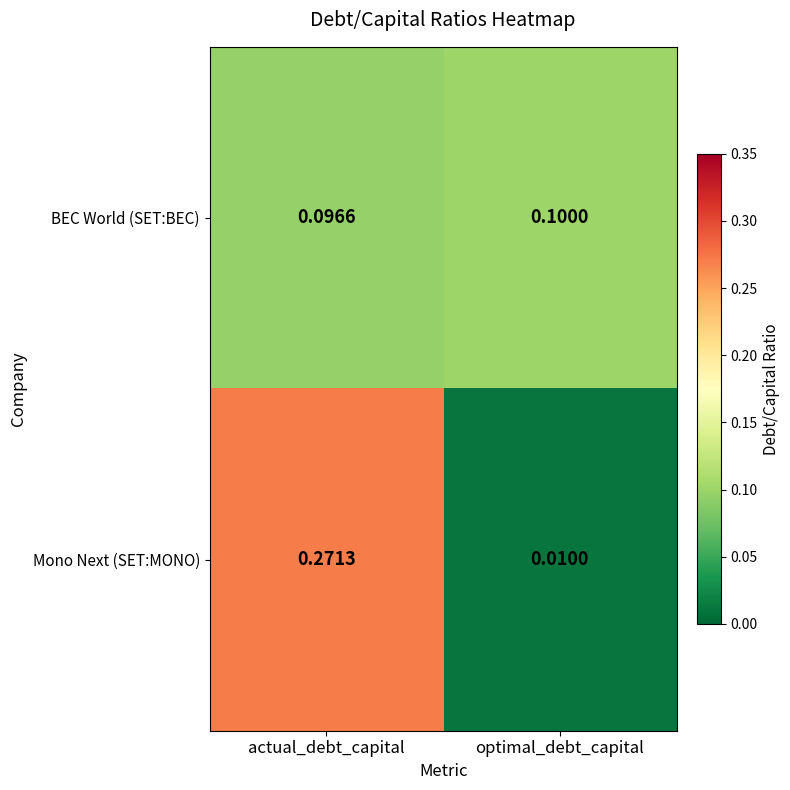

Which series has the largest total across all categories?

Mono Next (SET:MONO)